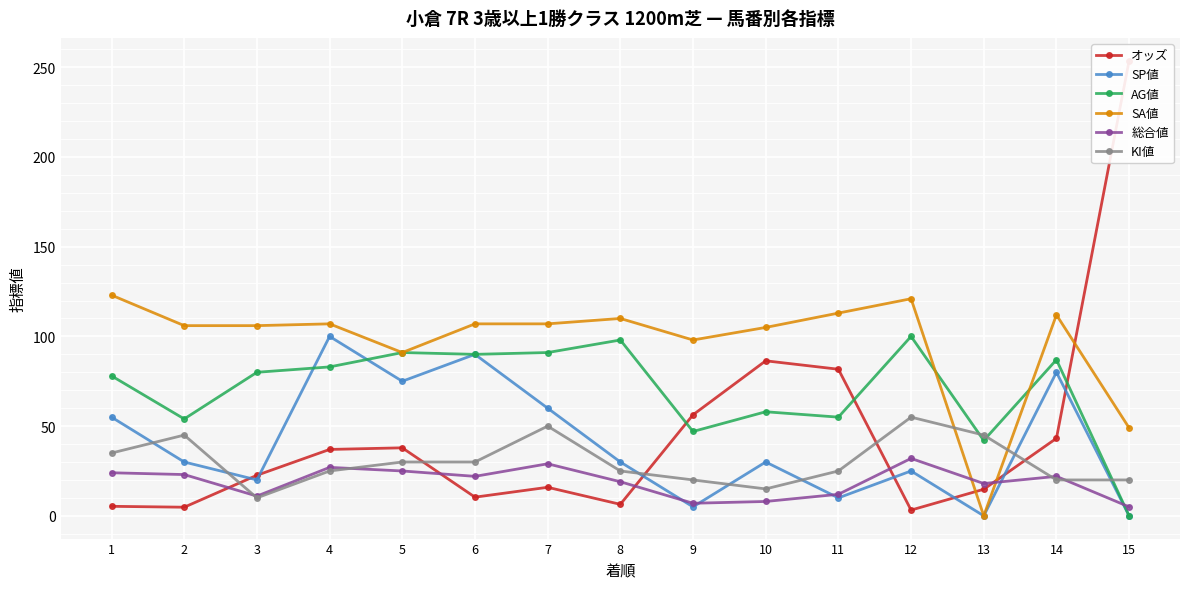

What is the average value of the SA値 series?

97